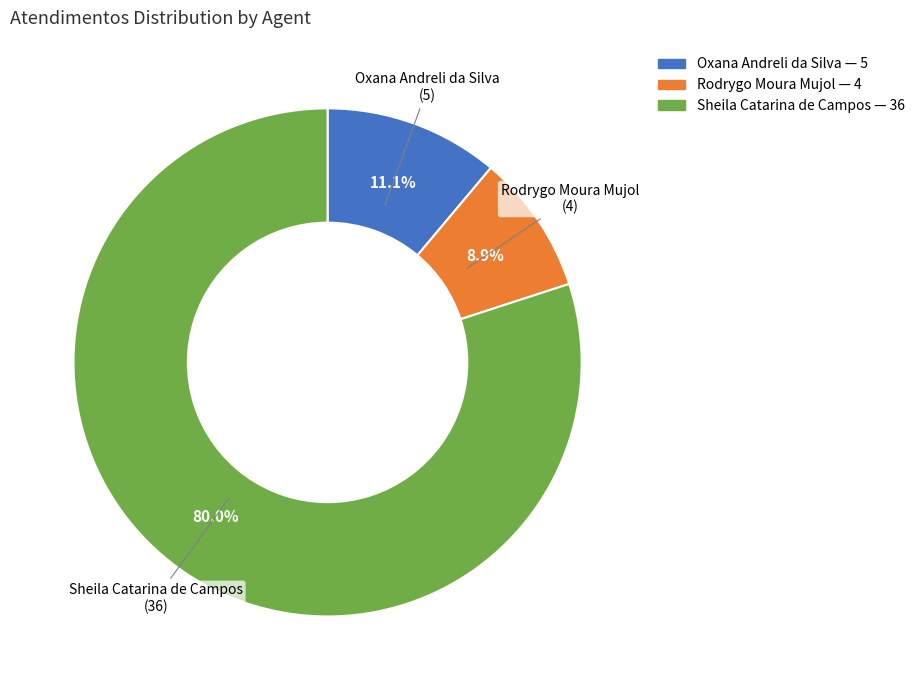

To the nearest percent, what is the average slice percentage?

33%